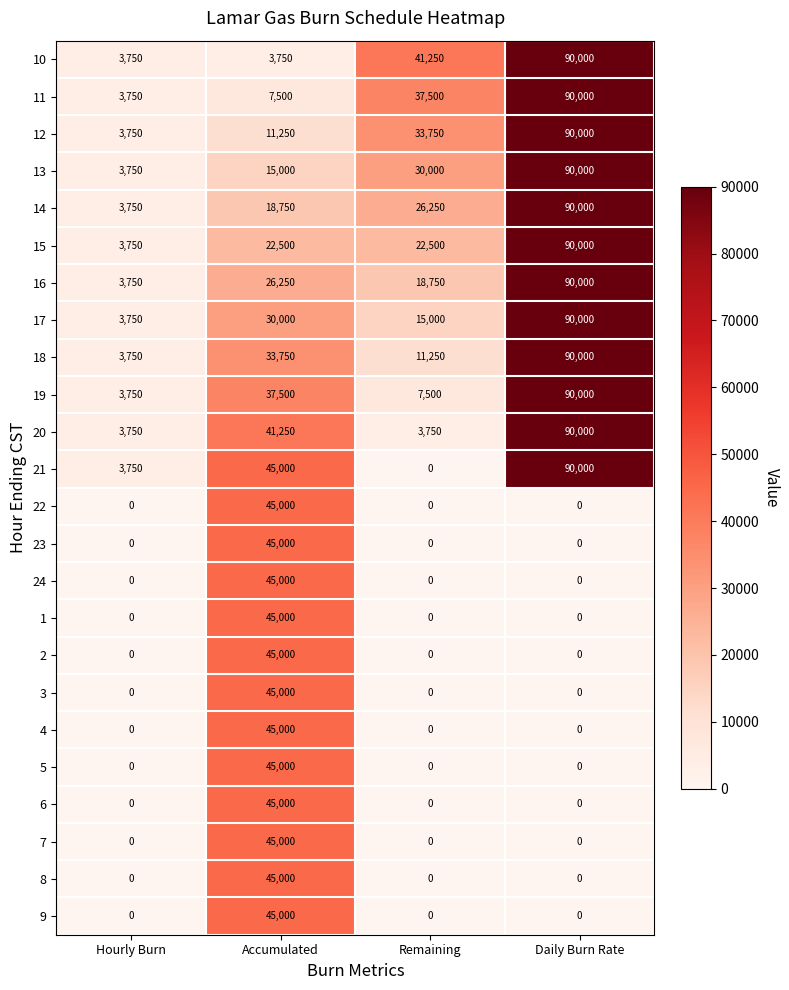

Which category has the highest value across all series?

Daily Burn Rate